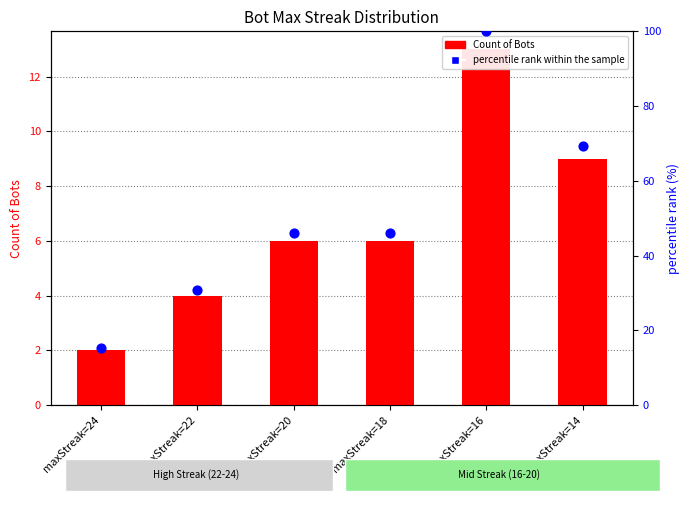

Which series has the widest spread of Y values?

percentile rank within the sample